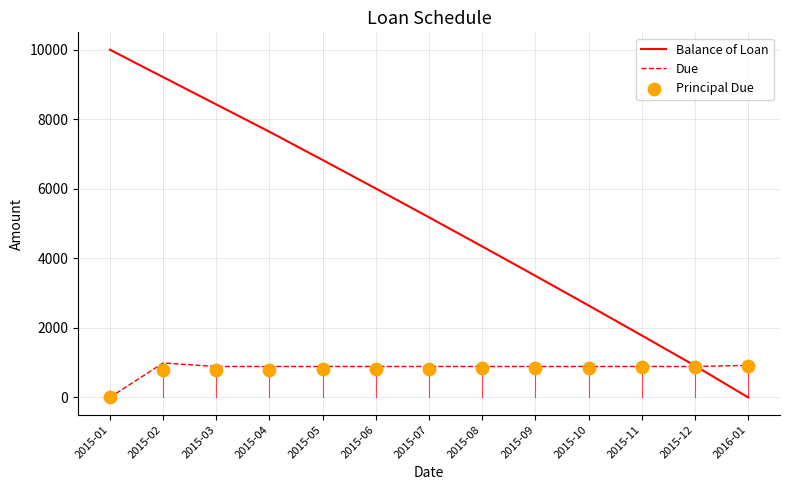

At which category is the sum across all series the highest?

2015-02